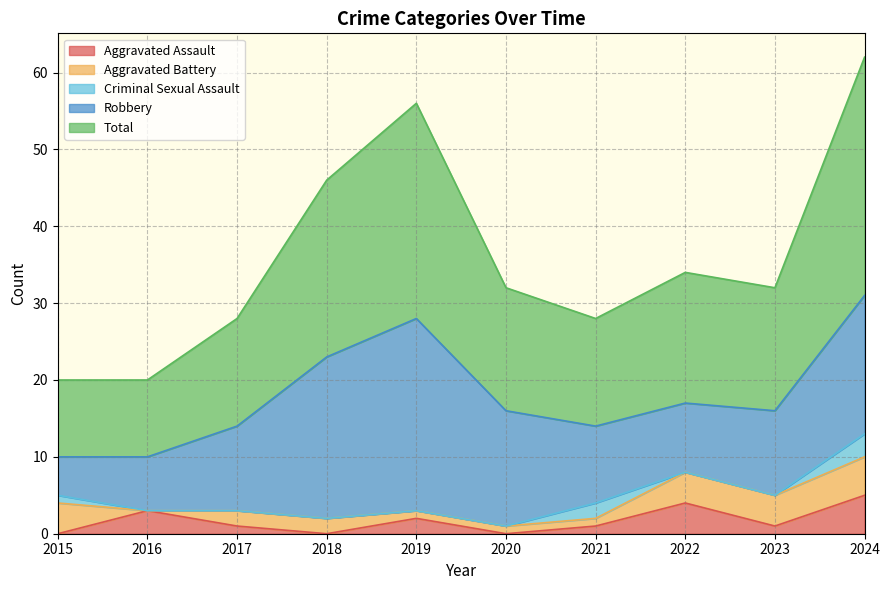

At which category does Criminal Sexual Assault reach its first local peak?

2021